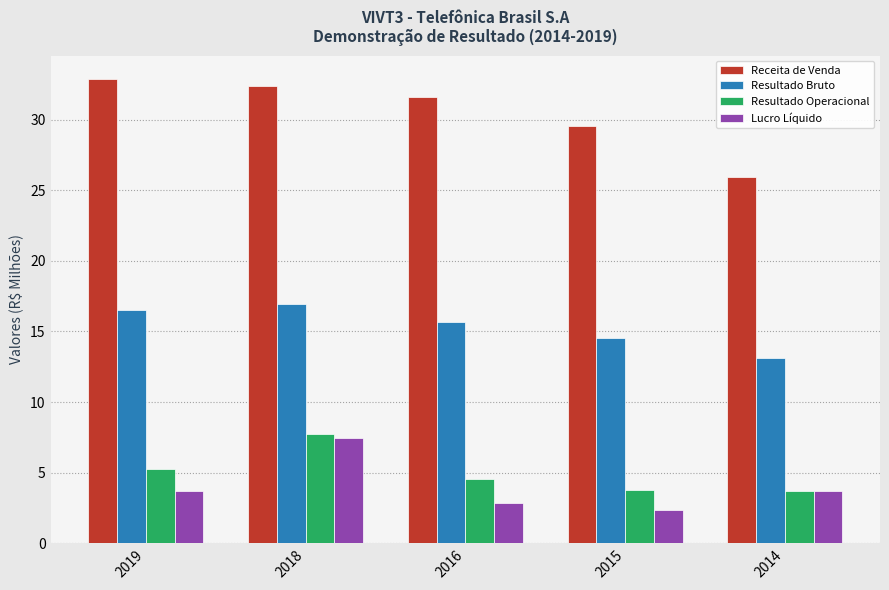

At which label does Resultado Bruto reach its minimum?

2014